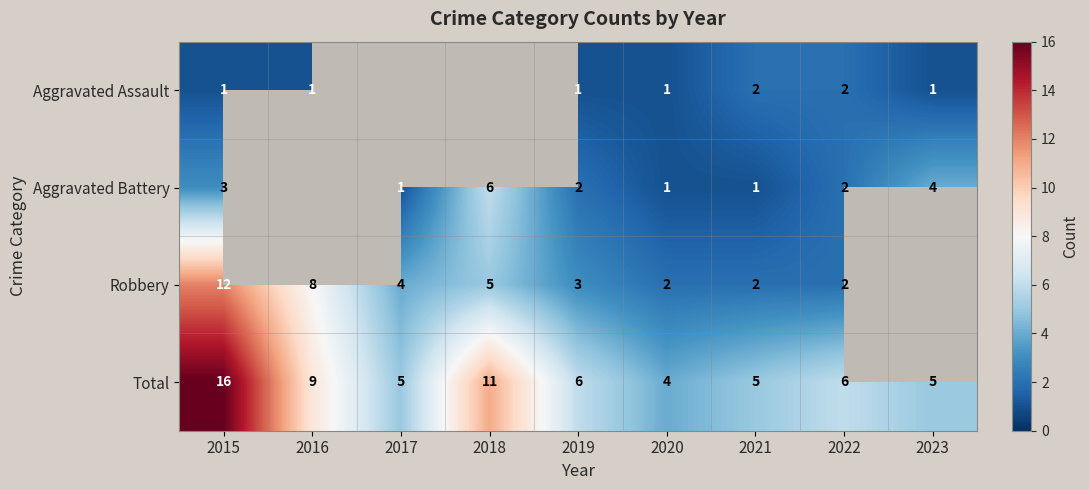

At which category is the sum across all series the highest?

2015